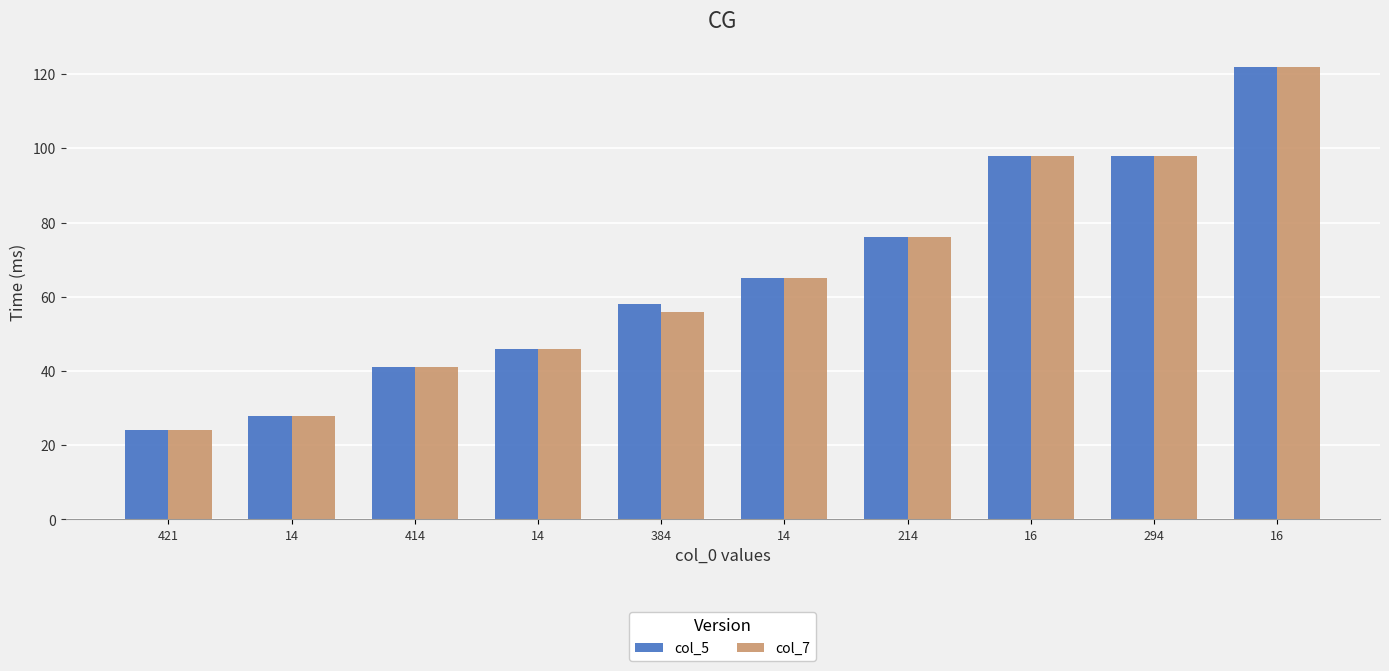

How many bars are there in total?

20